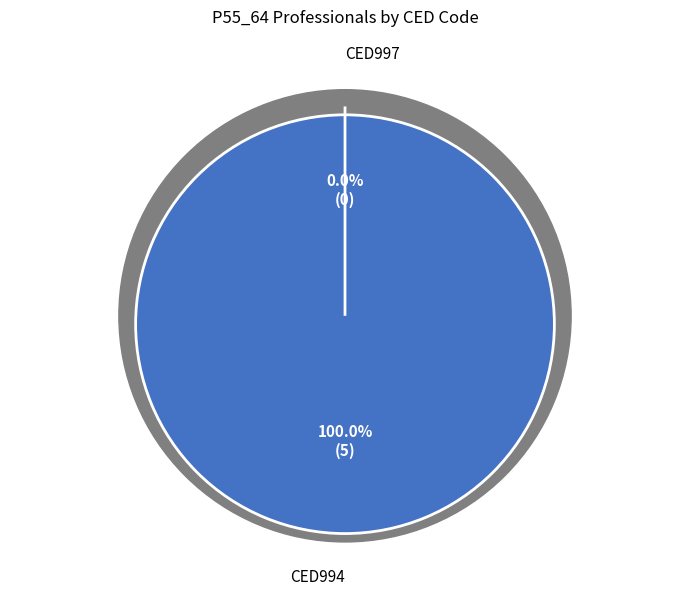

Do CED997 and CED994 together represent more than half of the pie?

Yes